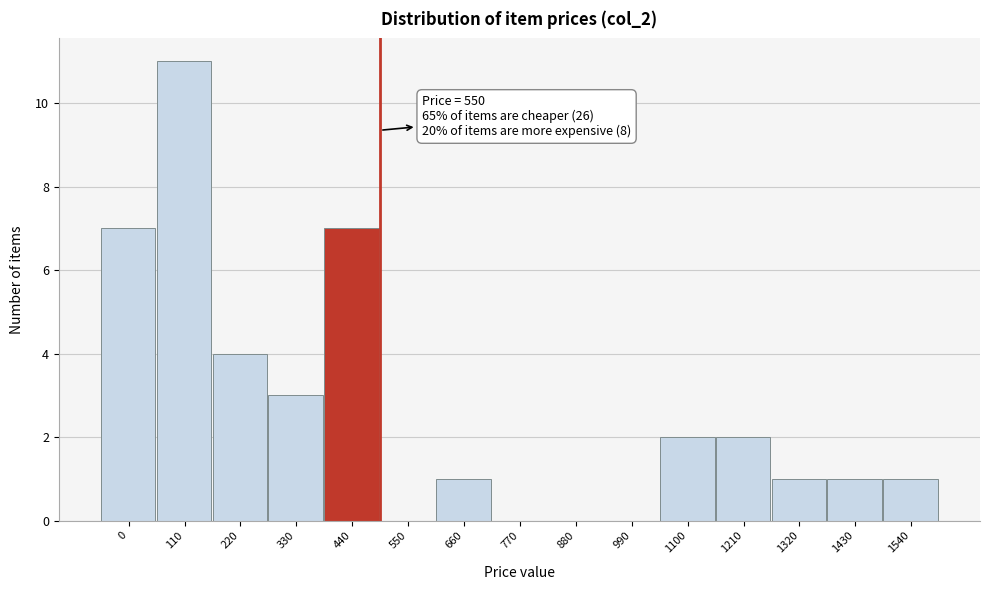

Reading left to right, extract all data points from this chart.

0=7	110=11	220=4	330=3	440=7	550=0	660=1	770=0	880=0	990=0	1100=2	1210=2	1320=1	1430=1	1540=1